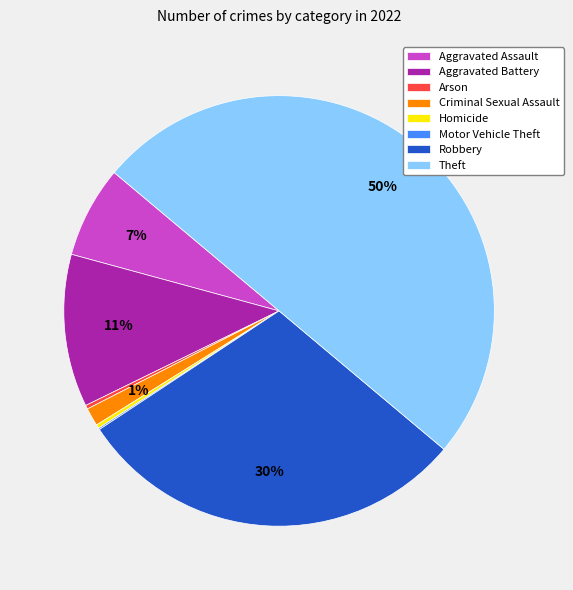

Which has a higher value, Aggravated Assault or Arson?

Aggravated Assault